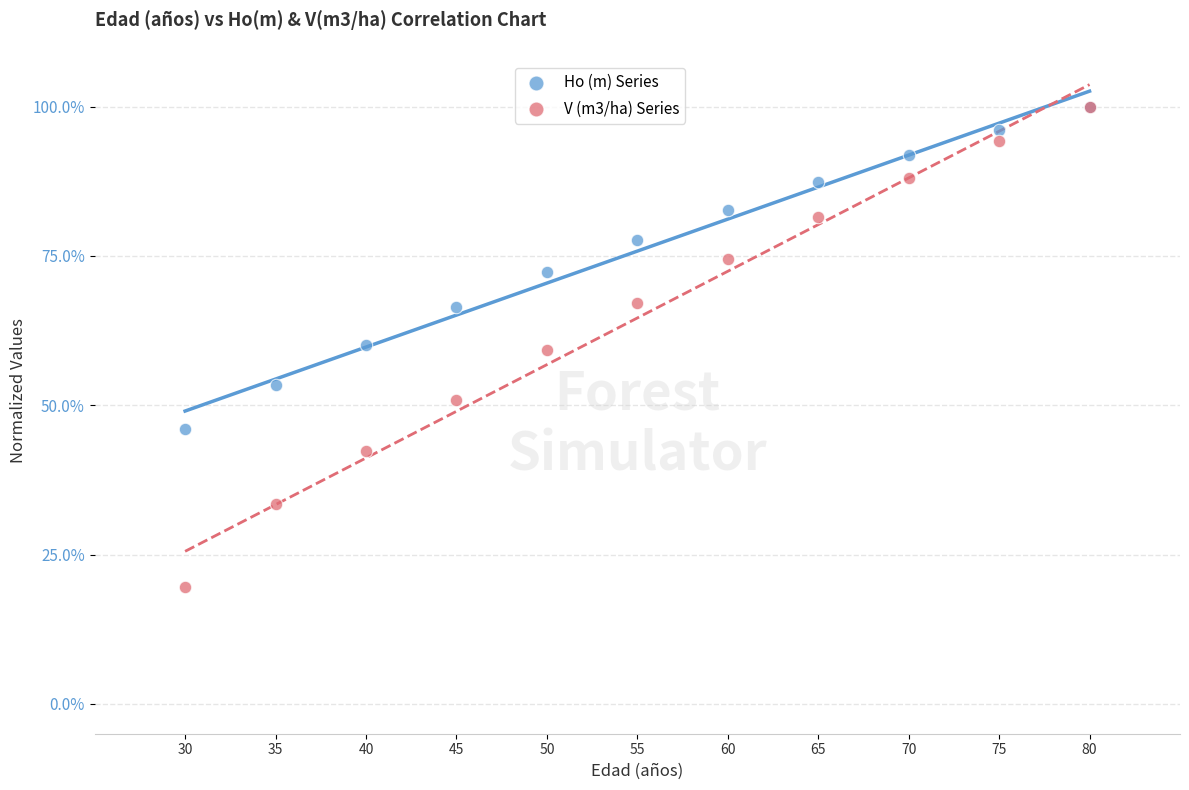

Which series has the largest Y range (max minus min)?

V (m3/ha) Series